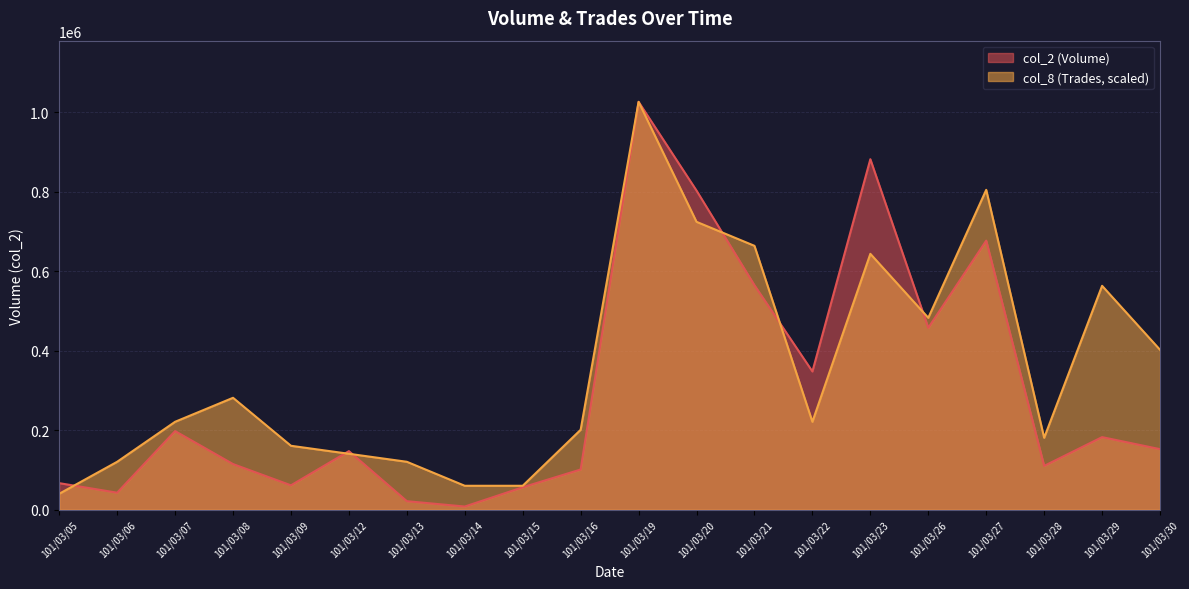

Rank the series at 101/03/15 from highest to lowest value.

col_8 (Trades, scaled), col_2 (Volume)